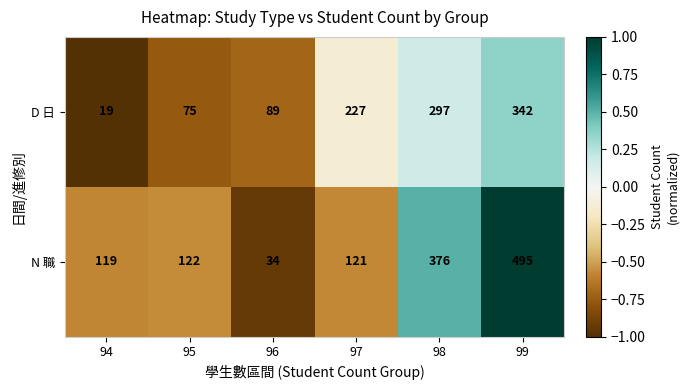

Reading right to left, what are all the values shown in this chart?

D 日: 342	297	227	89	75	19
N 職: 495	376	121	34	122	119